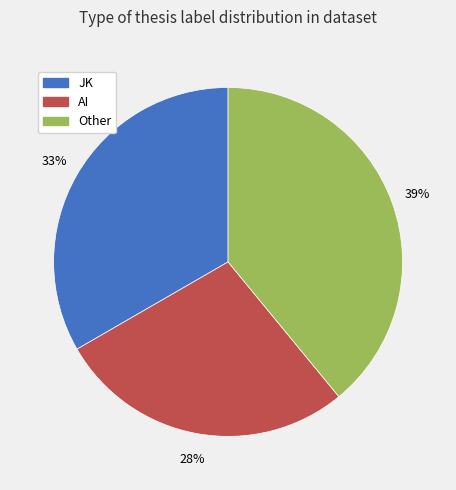

How many segments does this pie chart have?

3